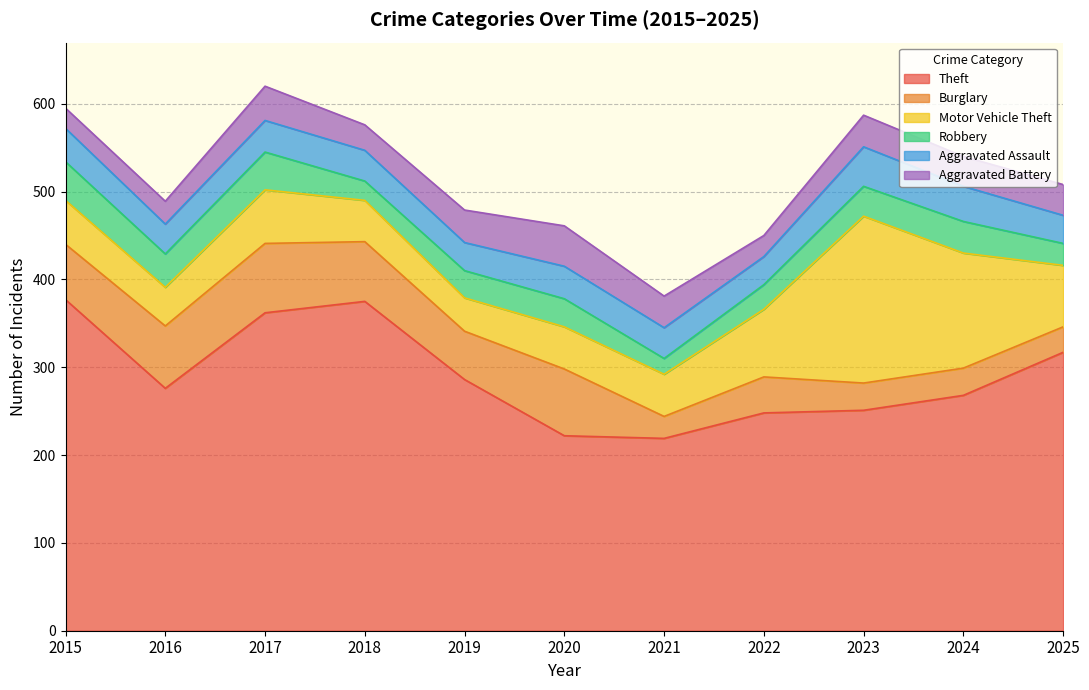

The Robbery series shows 31 at 2019. True or false?

True